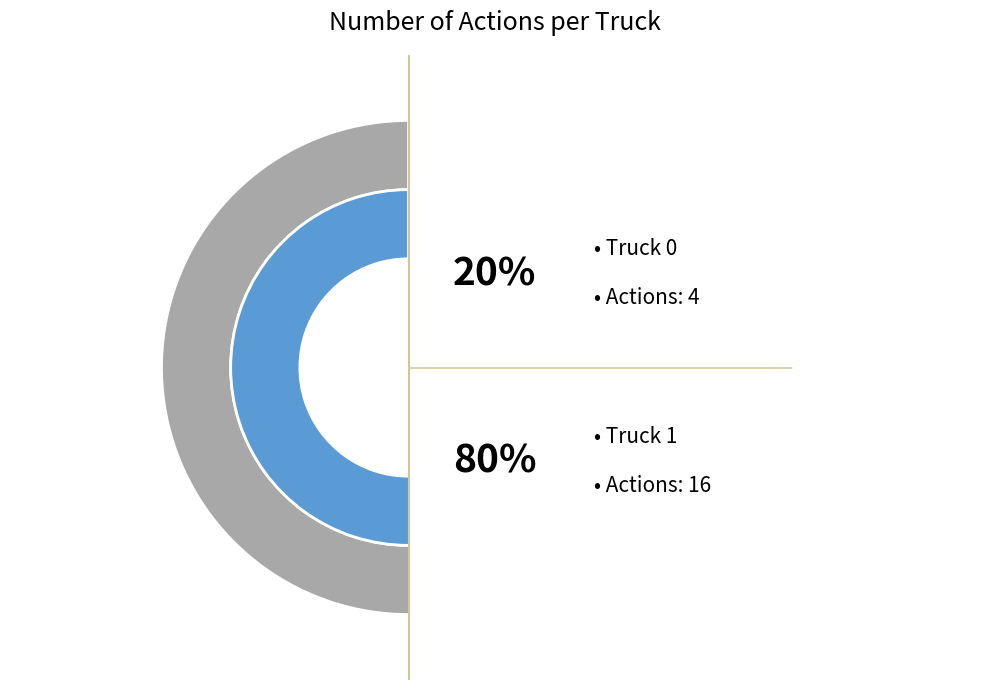

To the nearest percent, what portion does Truck 0 represent?

20%